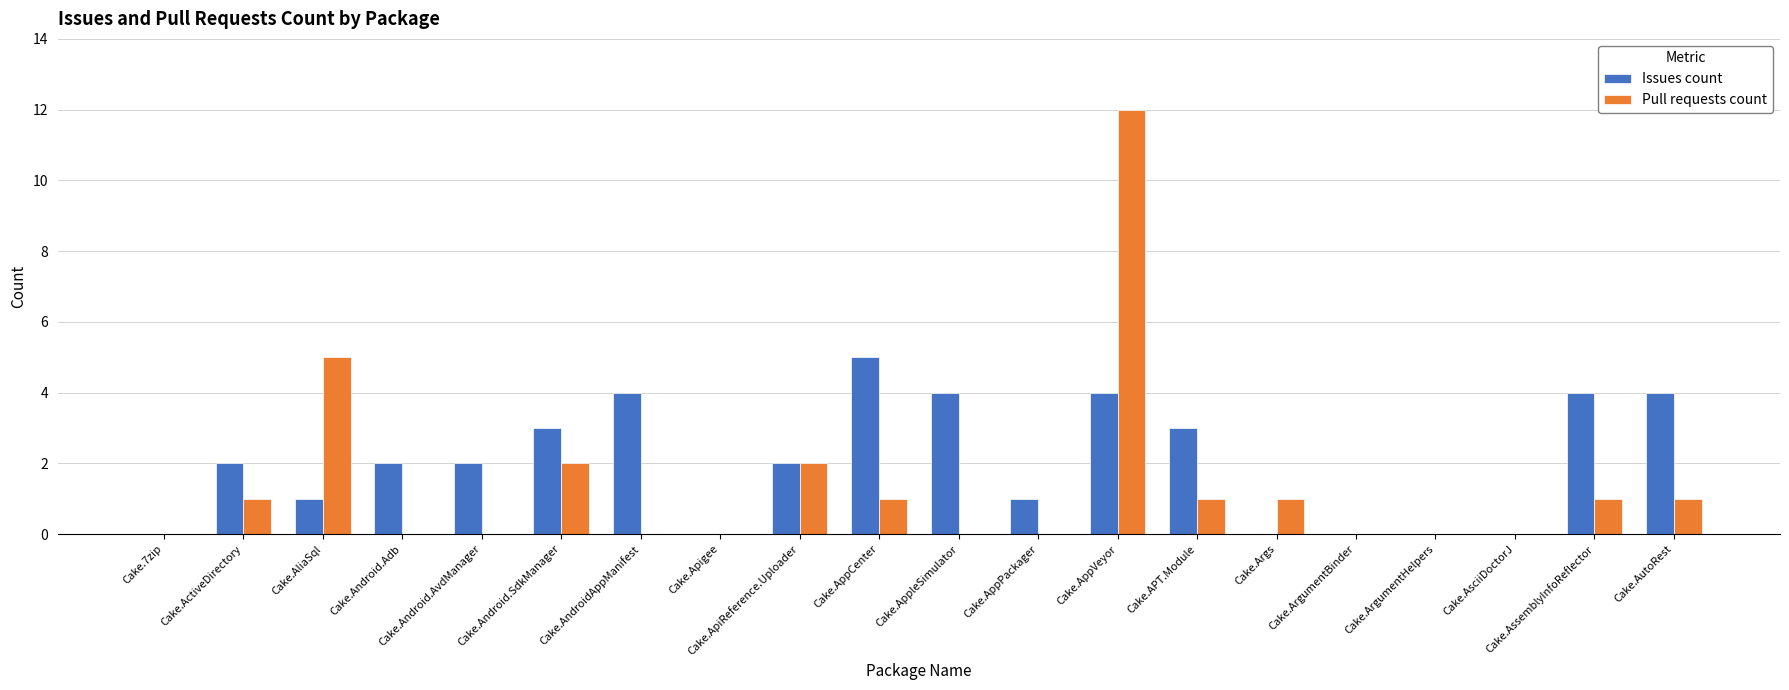

Where is Pull requests count nearest to the value 6?

Cake.AliaSql